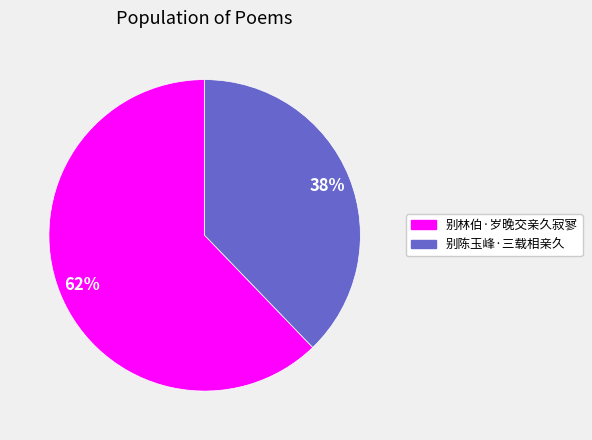

What percentage is the 别陈玉峰·三载相亲久 slice, to the nearest percent?

38%